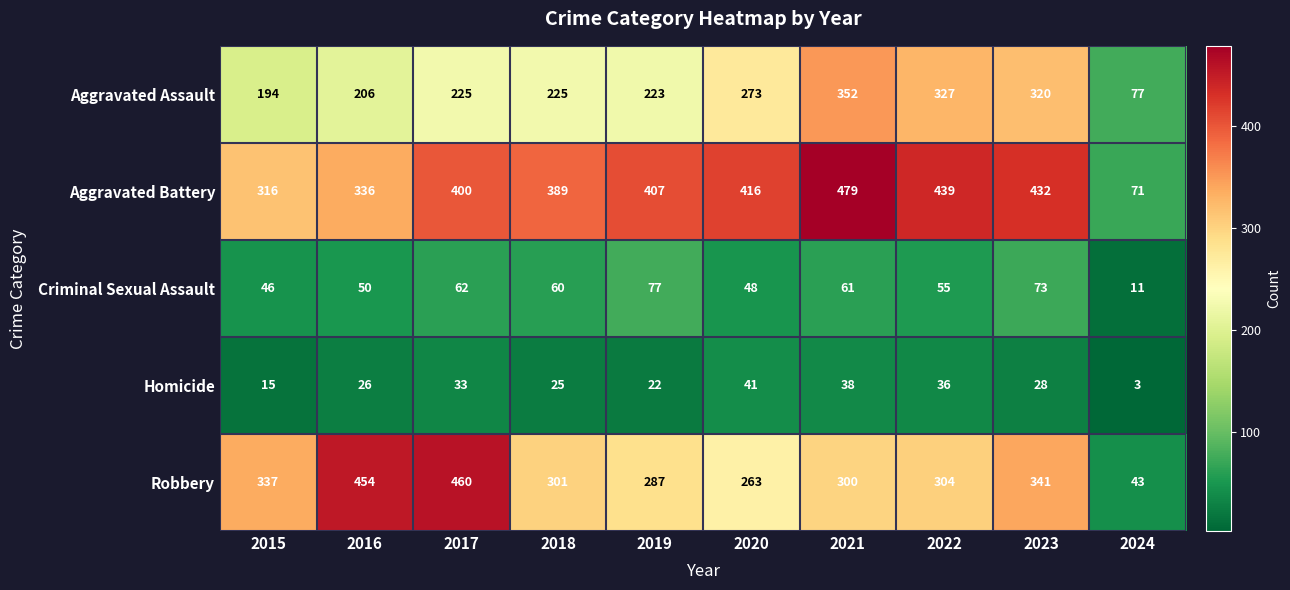

At which label is Aggravated Assault closest to 214?

2016